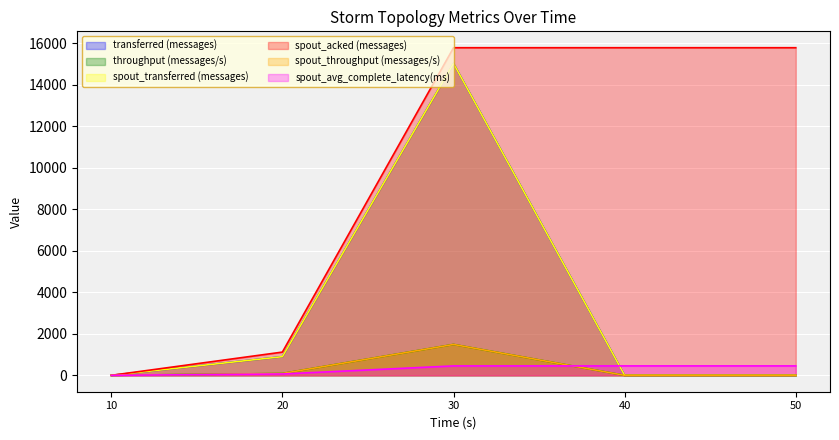

True or false: transferred (messages) has a value of 9577.7 at 10.

False